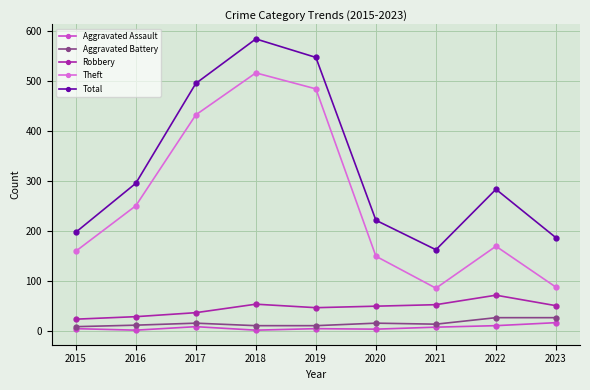

At which label does Theft reach its peak?

2018